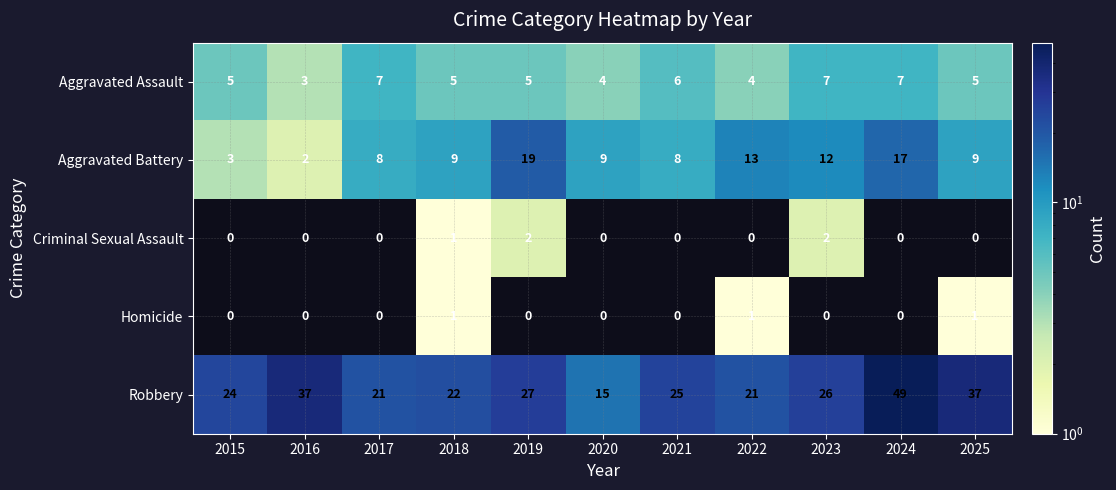

What is the difference between the second highest and minimum values in the Aggravated Assault series?

4